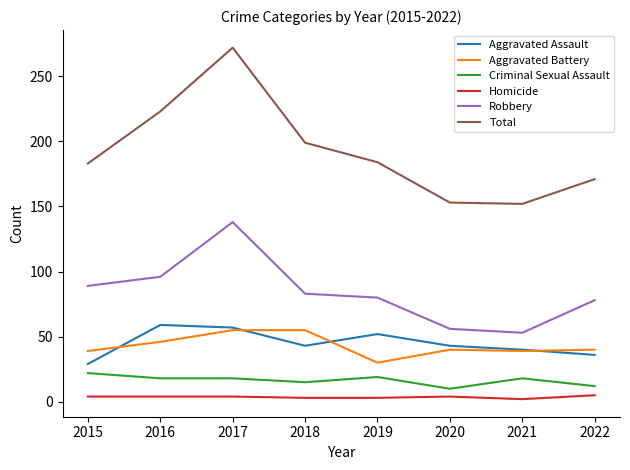

Between 2017 and 2021, which series saw the biggest shift?

Total